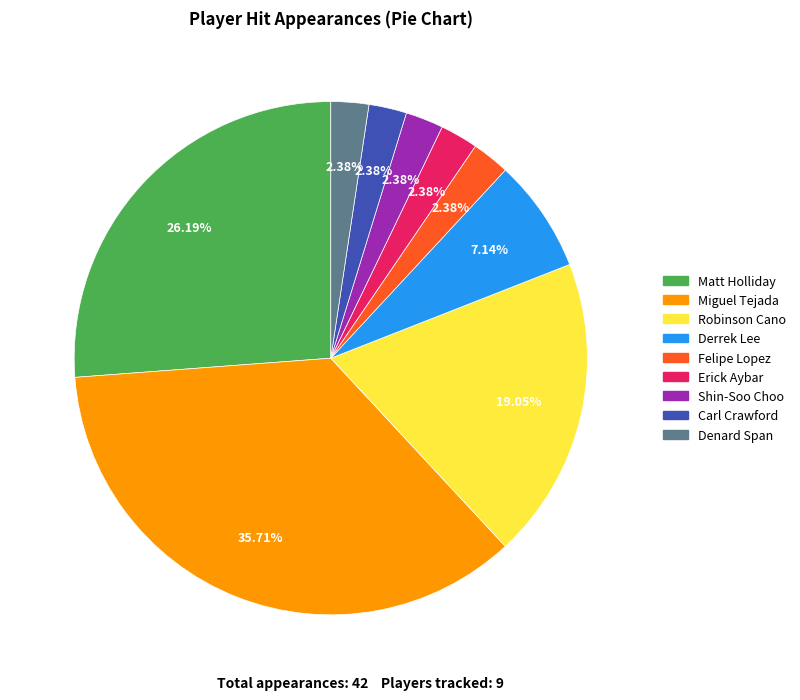

To the nearest percent, what is the average slice percentage?

11%